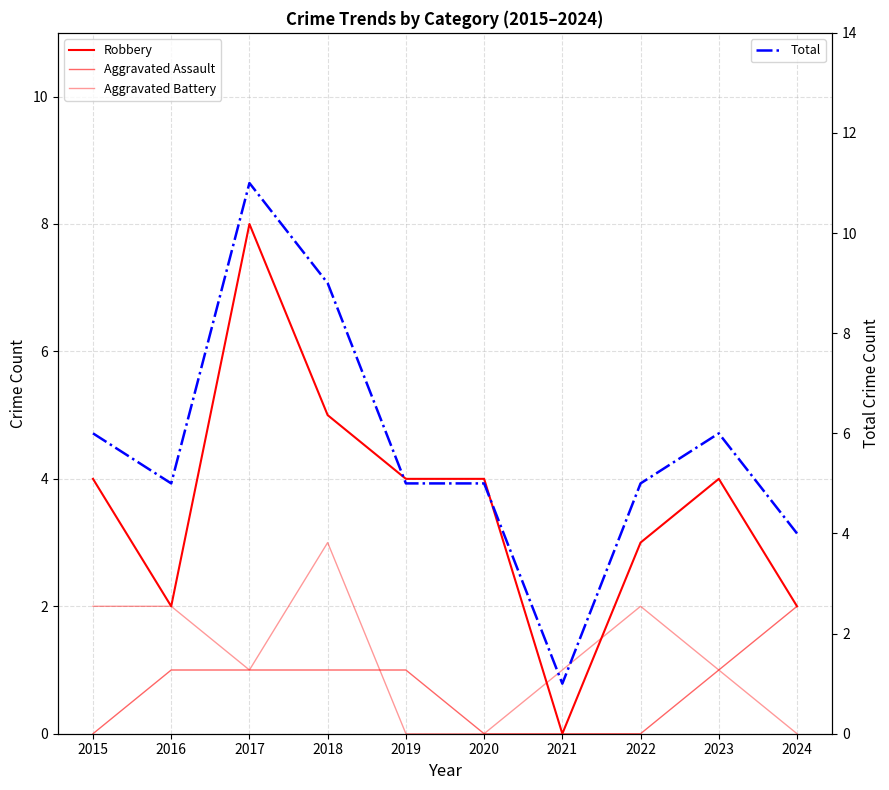

Reading right to left, transcribe all the data shown in this chart.

Robbery: 2024=2	2023=4	2022=3	2021=0	2020=4	2019=4	2018=5	2017=8	2016=2	2015=4
Aggravated Assault: 2024=2	2023=1	2022=0	2021=0	2020=0	2019=1	2018=1	2017=1	2016=1	2015=0
Aggravated Battery: 2024=0	2023=1	2022=2	2021=1	2020=0	2019=0	2018=3	2017=1	2016=2	2015=2
Total: 2024=4	2023=6	2022=5	2021=1	2020=5	2019=5	2018=9	2017=11	2016=5	2015=6